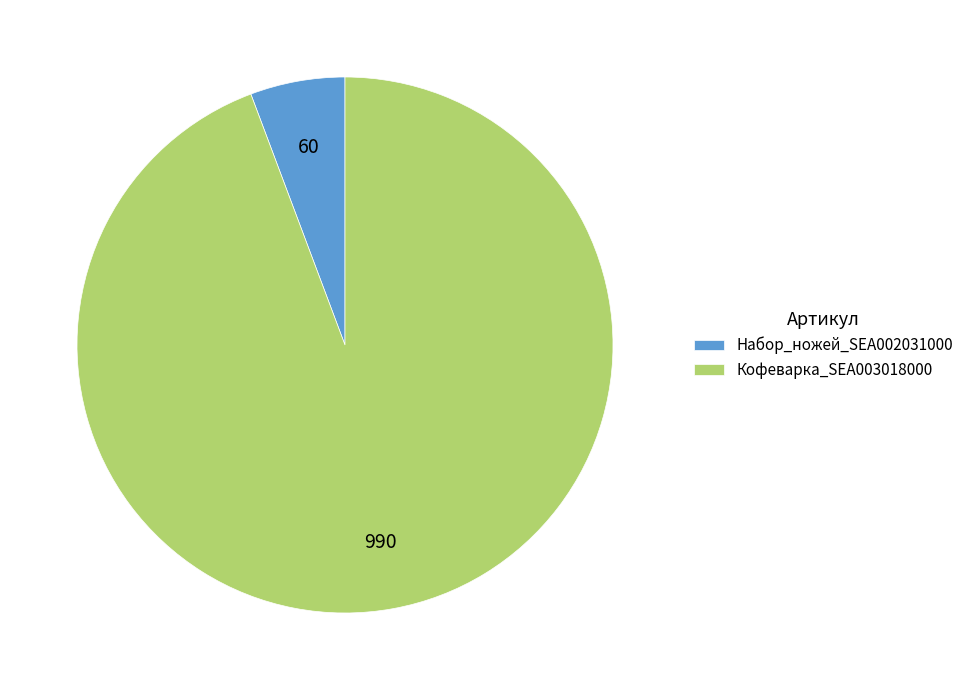

How many slices are in this pie chart?

2